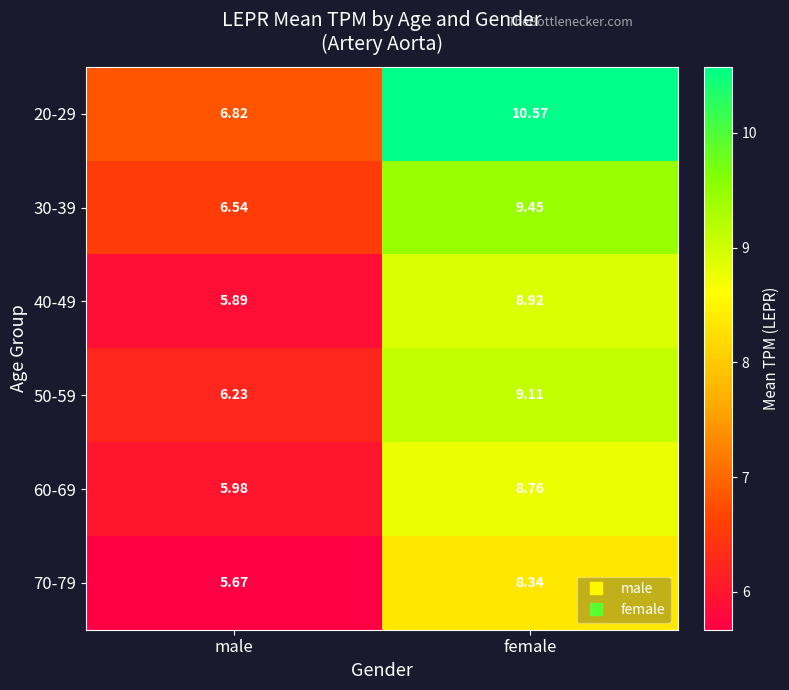

Where does the 70-79 series first go above 8?

female